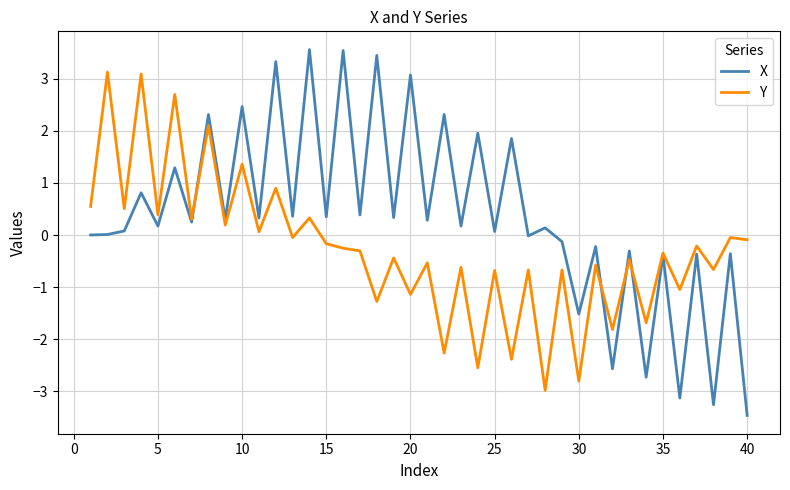

List the series in order of their overall mean, highest first.

X, Y